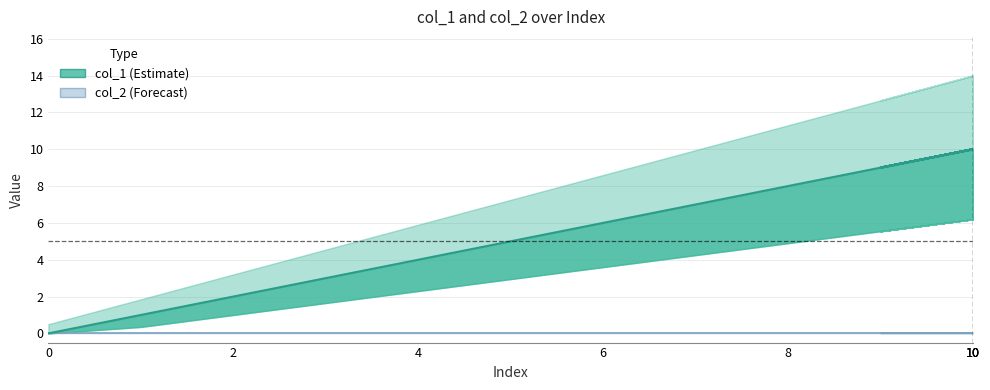

Does the chart display data point markers on the line(s)?

No